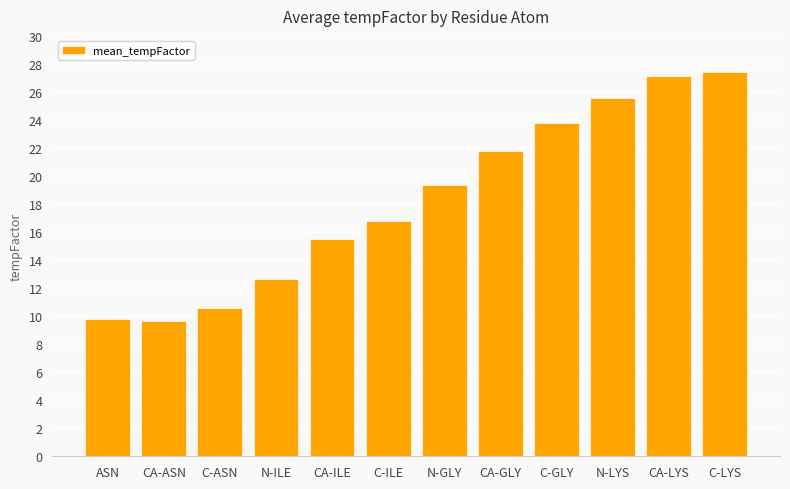

At which label does the data first exceed 19?

N-GLY